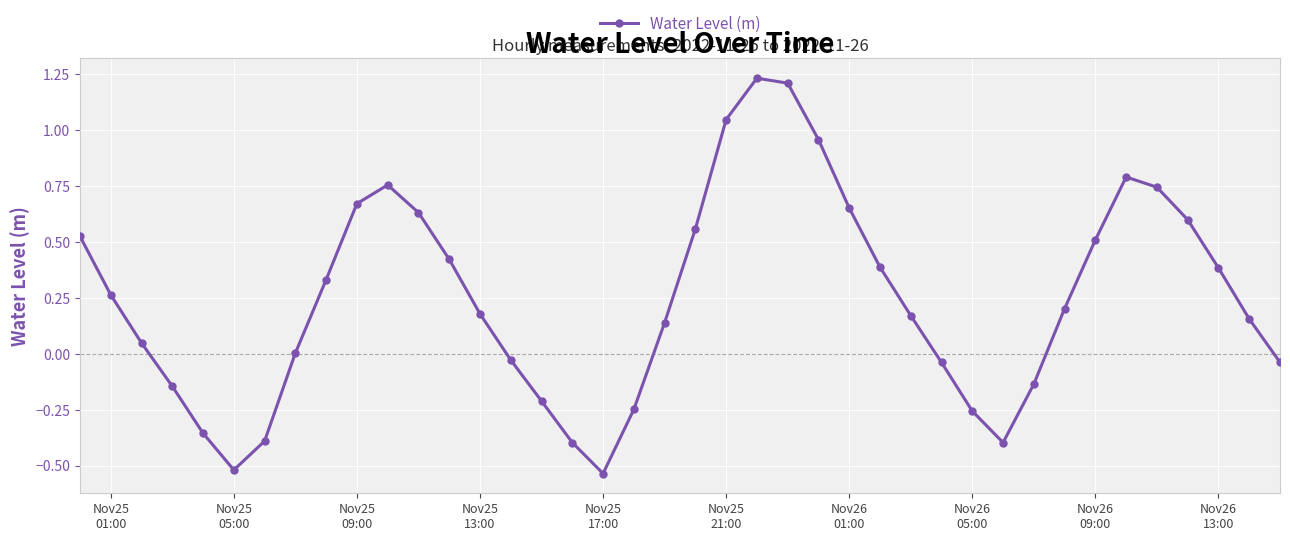

What is the difference between the second highest and minimum values?

1.7